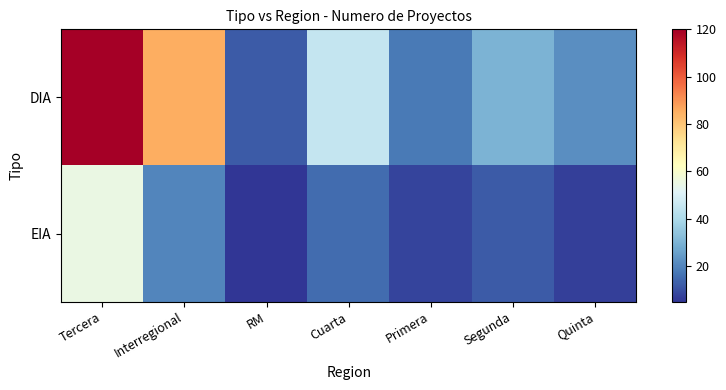

List the series in order of their peak value, highest first.

DIA, EIA